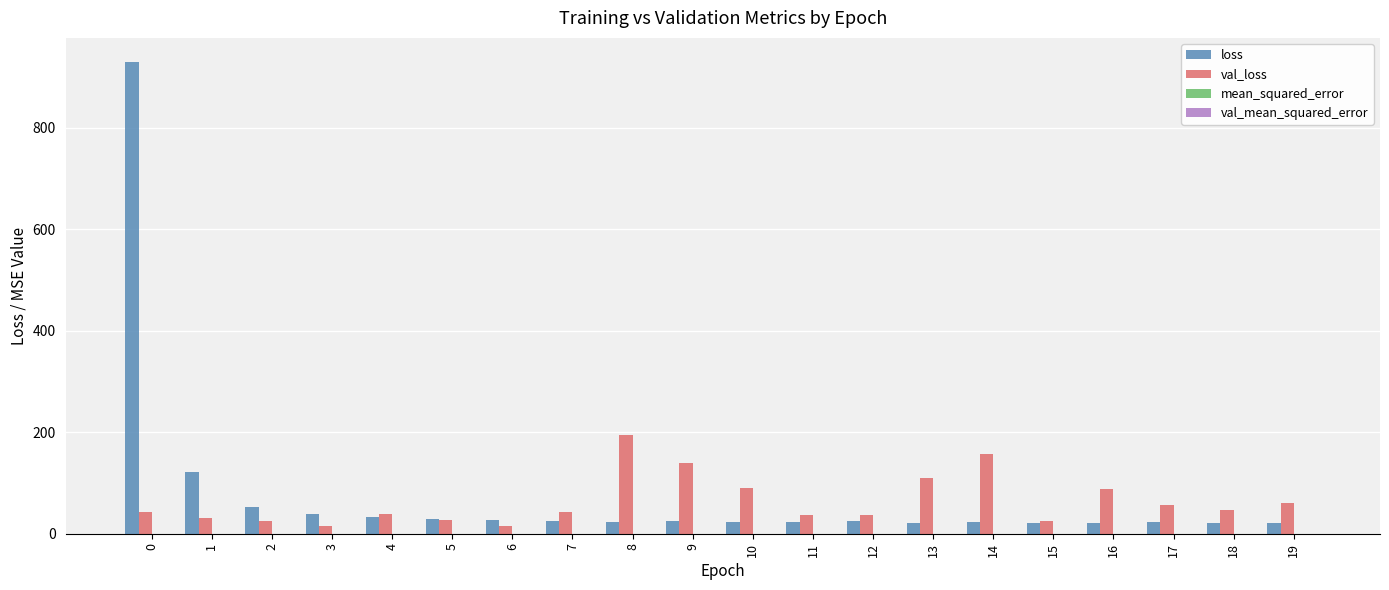

How many data points does each series have?

20